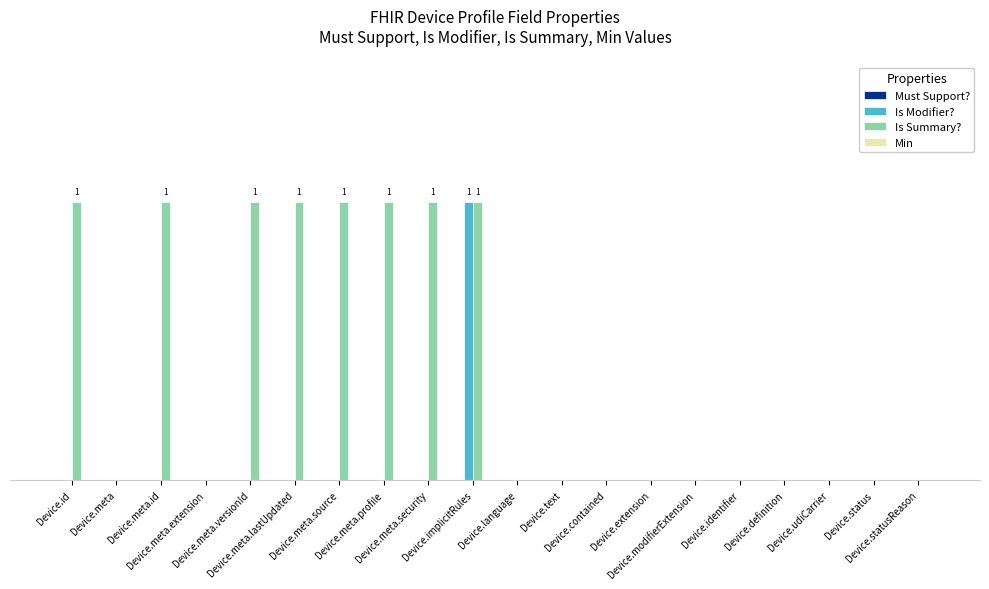

What is the label of the 19th bar from the left?

Device.status